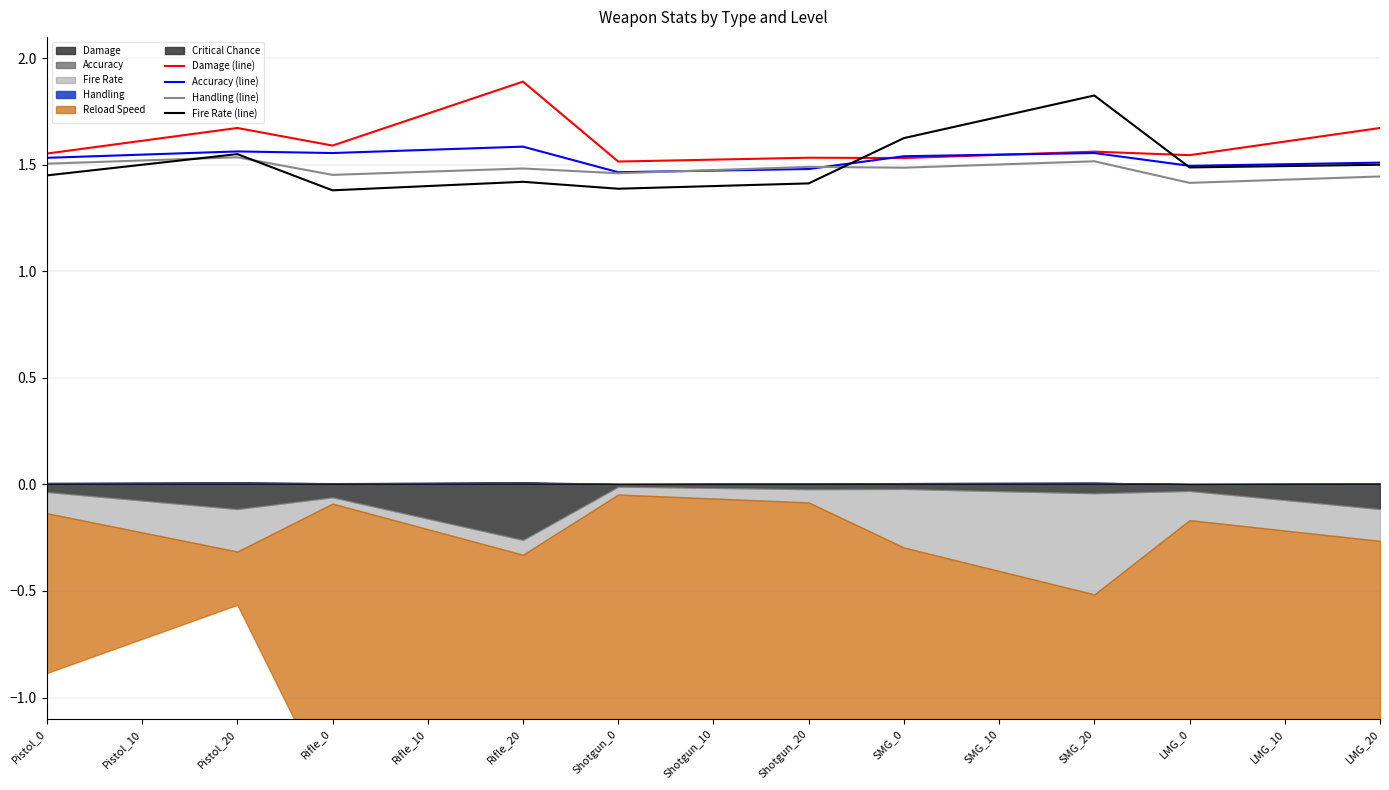

True or false: Fire Rate (line) and Damage (line) intersect in this chart.

True